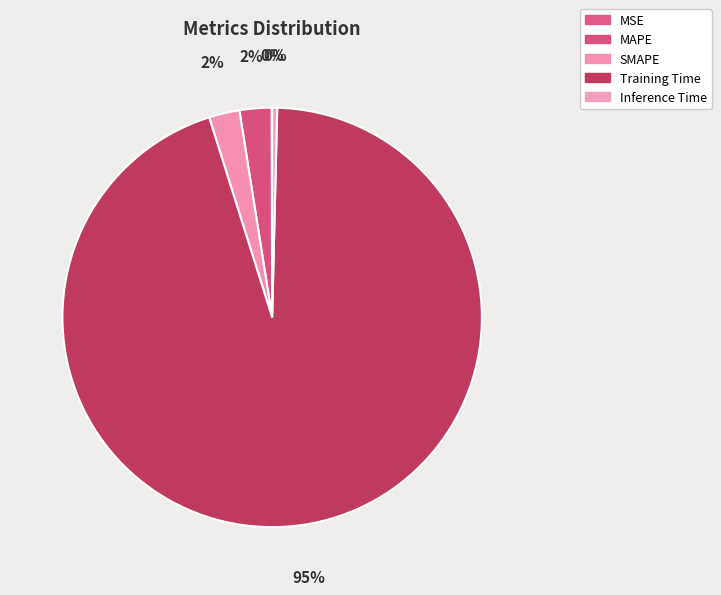

What is the largest slice in the pie chart?

Training Time